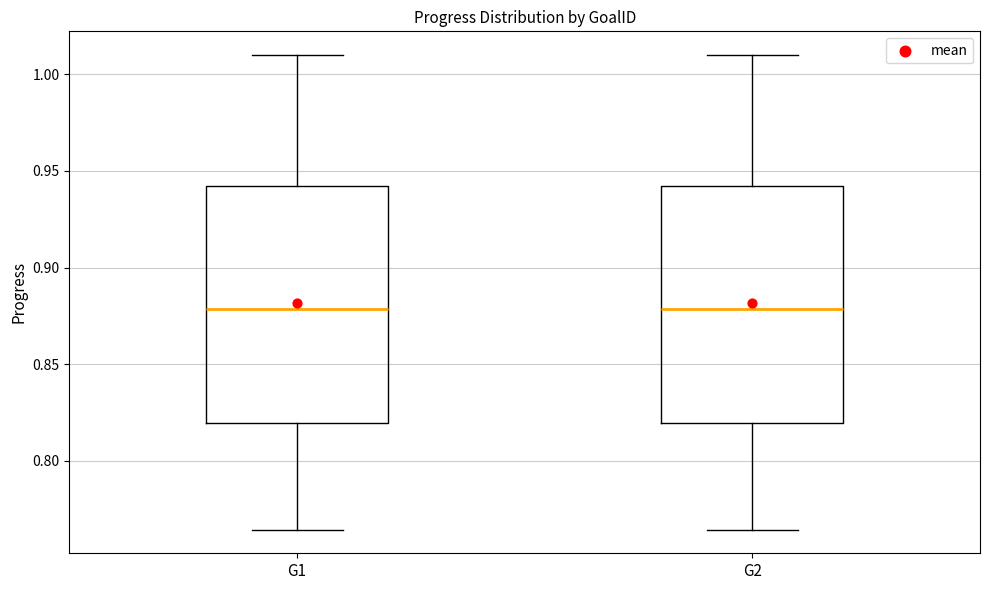

Reading left to right, read every box against the y-axis: the position of its median line, the range the box covers, and the ends of its whiskers. The values are not printed on the chart, so give them approximately, as read against the axis.

G1: median 0.880, box 0.820 to 0.940, whiskers 0.765 to 1.010
G2: median 0.880, box 0.820 to 0.940, whiskers 0.765 to 1.010